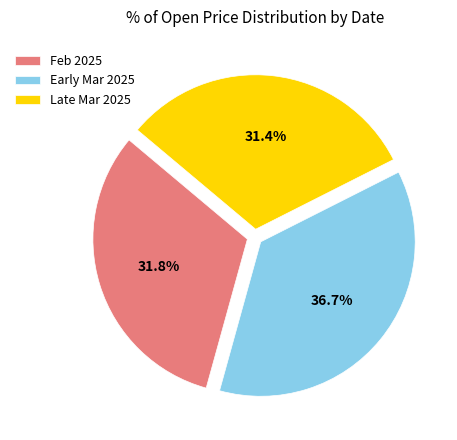

Is there a majority slice in this chart?

No